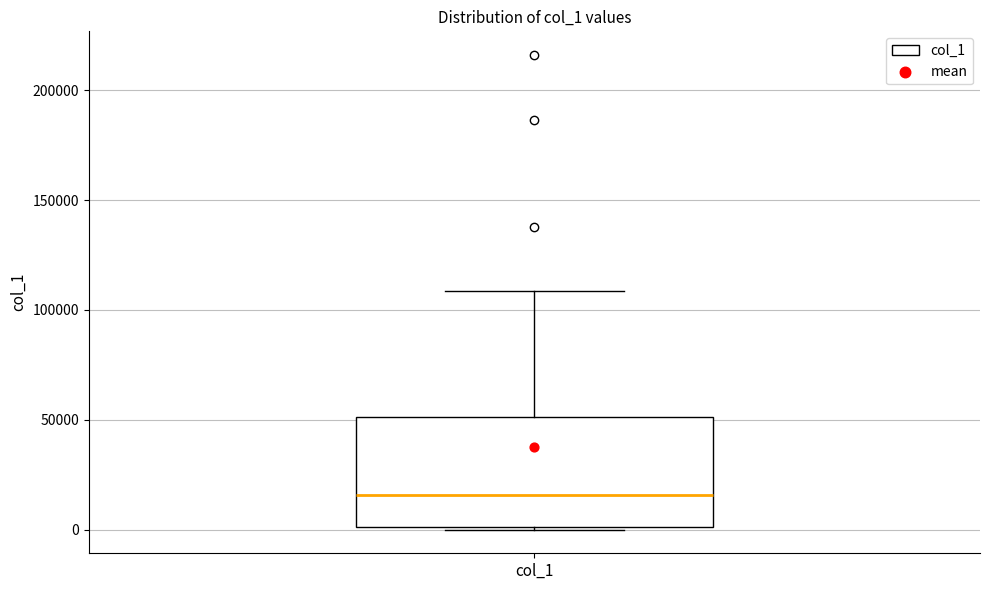

Transcribe this box plot: give where the median line is, the range the box spans, and where the two whiskers end, as read against the y-axis. The values are not printed on the chart, so give them approximately, as read against the axis.

median 15000, box 0 to 50000, whiskers 0 to 110000